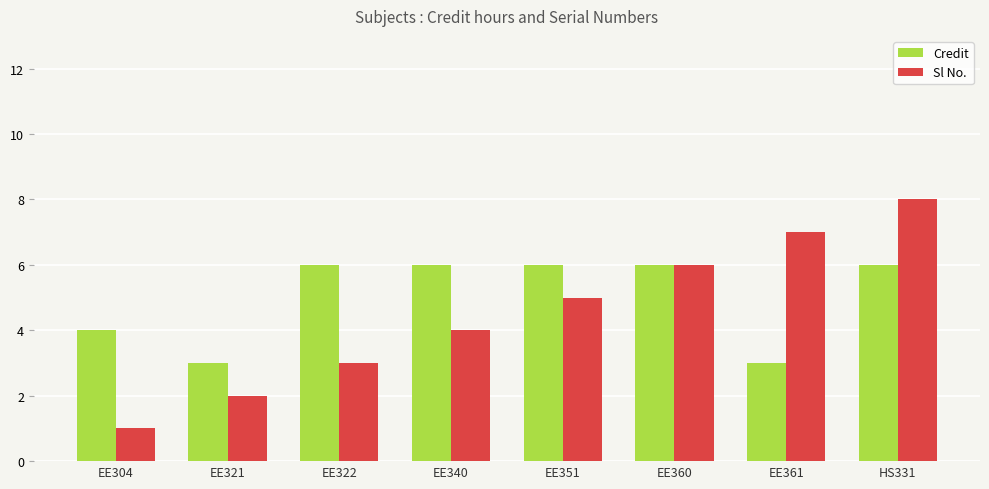

Which category has the lowest value in the Sl No. series?

EE304